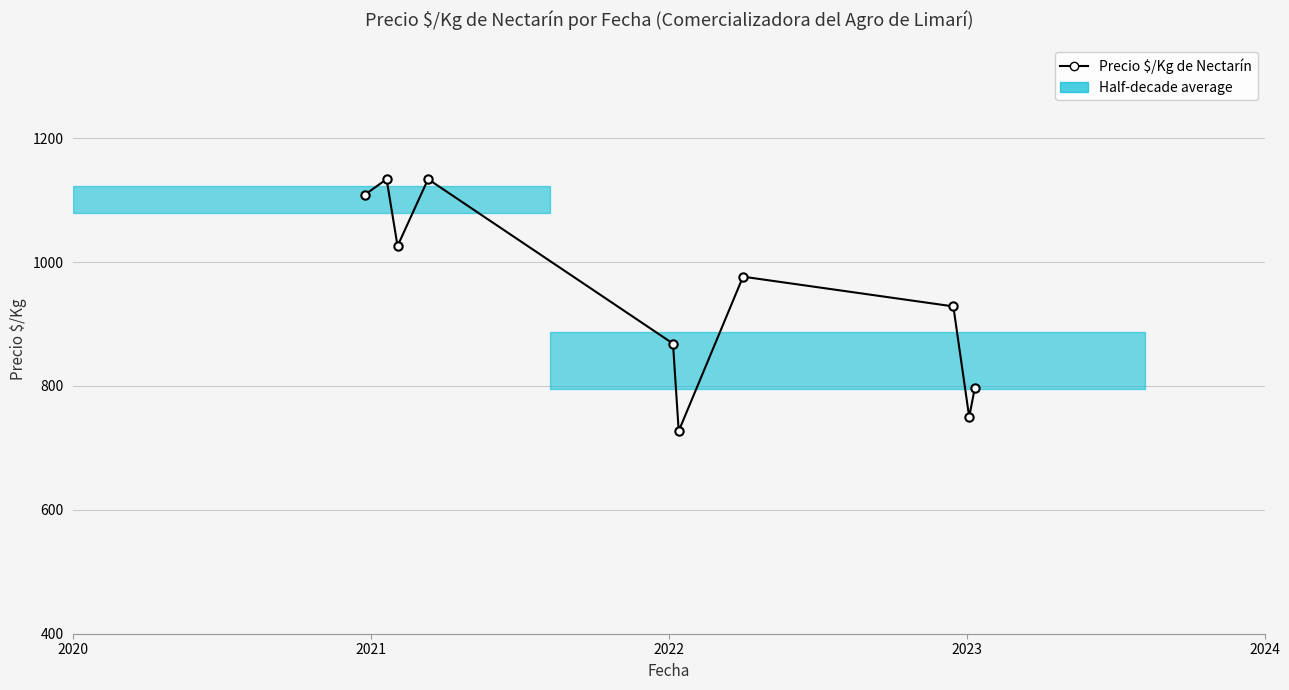

What is the value of the 3rd point from the left?

1026.0